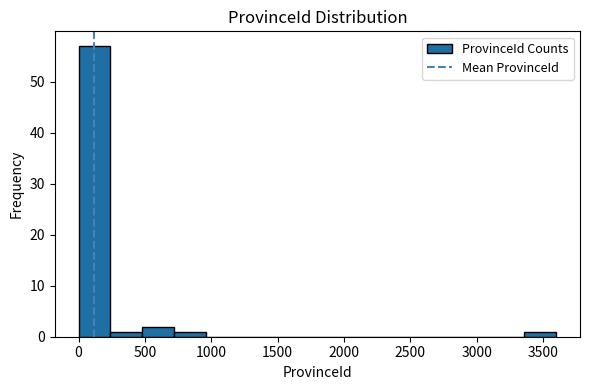

Which range on the x-axis has the tallest bar?

0 to 250